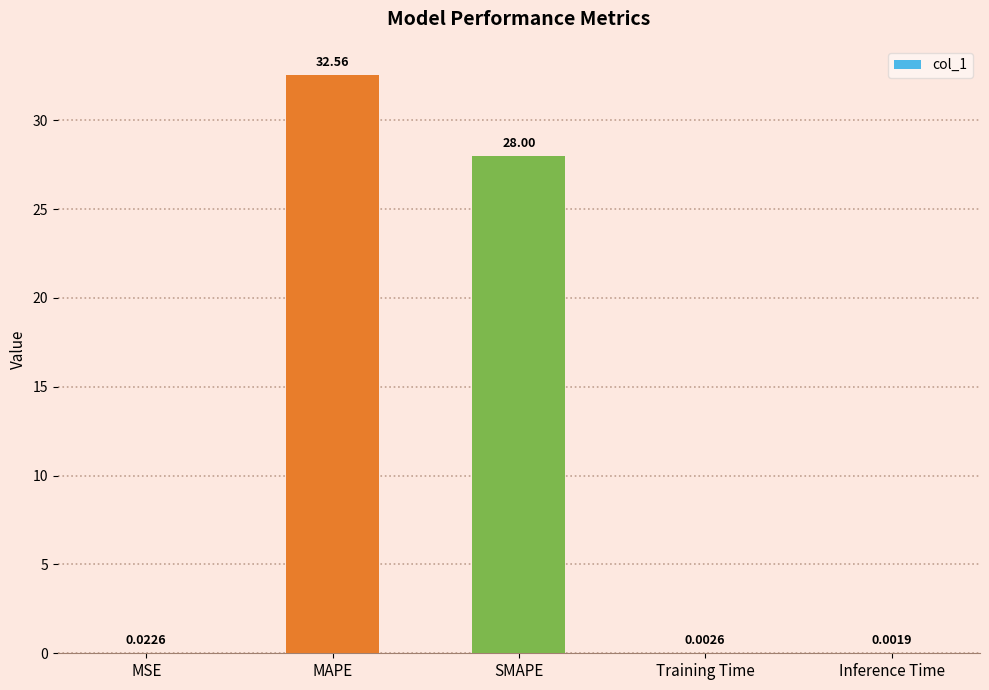

Are the bars horizontal?

No